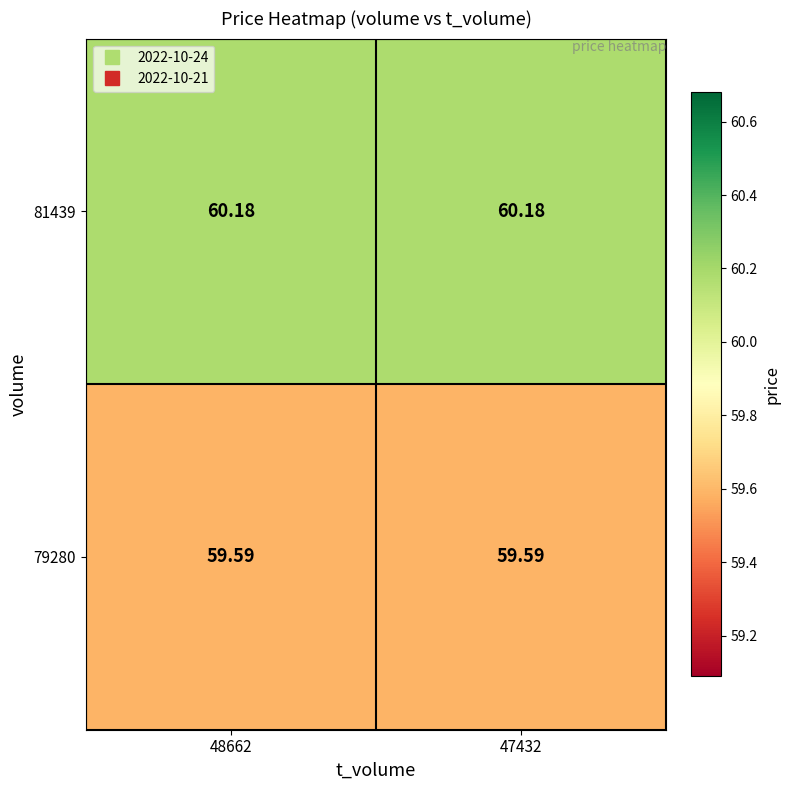

Is the value of 81439 at 48662 greater than the value of 79280 at 48662?

Yes